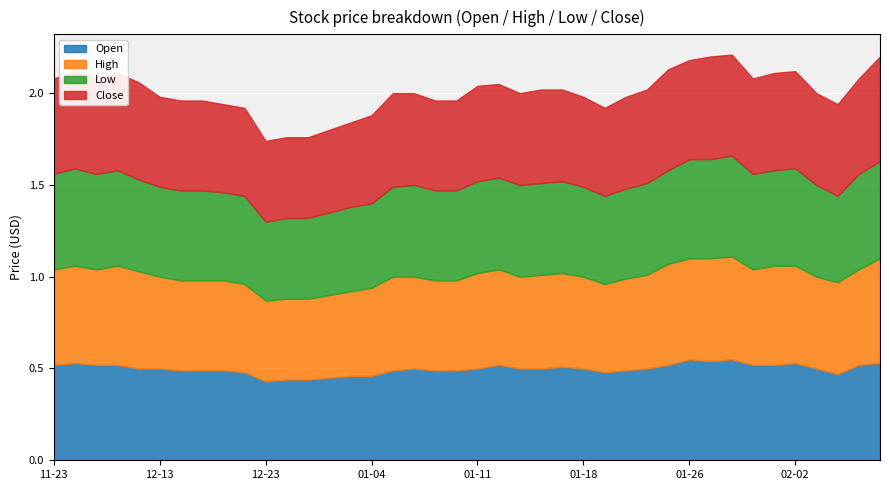

List the labels in order of Low value, smallest first.

2016-12-23, 2016-12-27, 2016-12-28, 2016-12-29, 2016-12-30, 2017-01-04, 2017-02-06, 2016-12-16, 2016-12-19, 2017-01-19, 2016-12-13, 2016-12-14, 2016-12-15, 2017-01-05, 2017-01-09, 2017-01-10, 2017-01-18, 2017-01-20, 2016-12-08, 2017-01-06, 2017-01-11, 2017-01-12, 2017-01-13, 2017-01-16, 2017-01-17, 2017-01-24, 2017-02-03, 2017-01-25, 2016-11-23, 2016-11-25, 2016-11-29, 2017-01-31, 2017-02-01, 2017-02-07, 2016-11-24, 2017-02-02, 2017-02-08, 2017-01-26, 2017-01-27, 2017-01-30